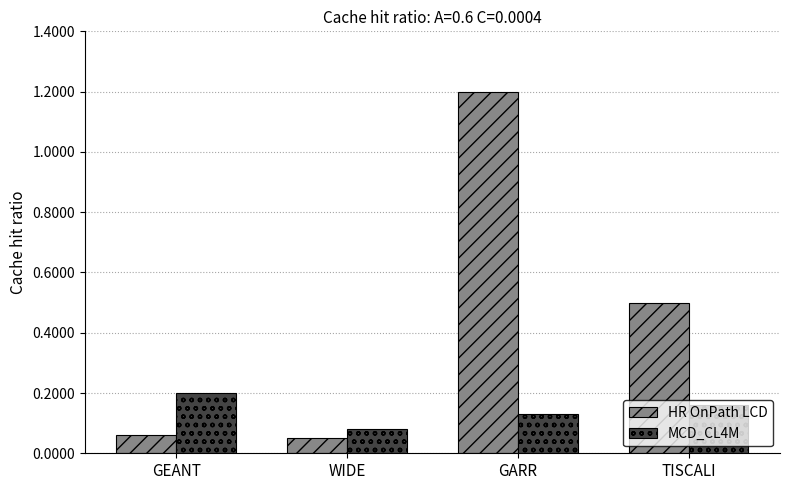

The MCD_CL4M series shows 1600000 at TISCALI. True or false?

True